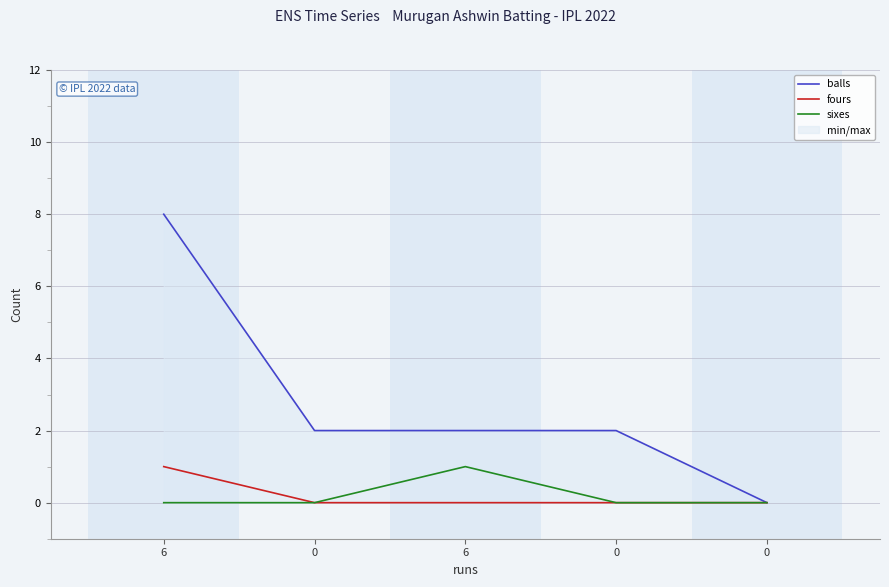

The value of fours at 0 is 0. True or false?

True